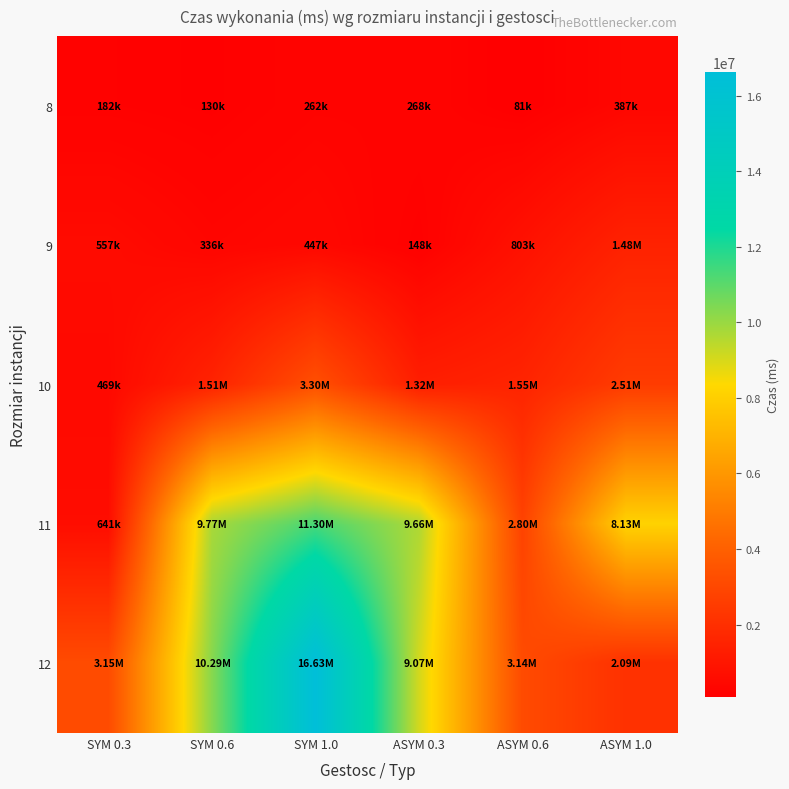

How many distinct data groups are displayed?

5